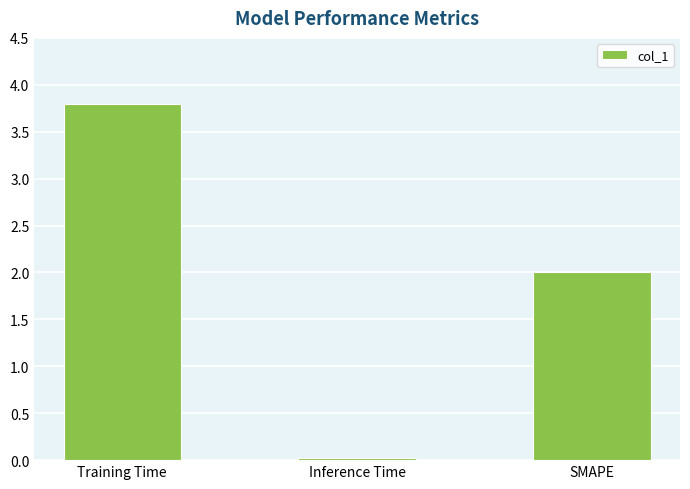

What is the difference between the maximum and minimum values?

3.8